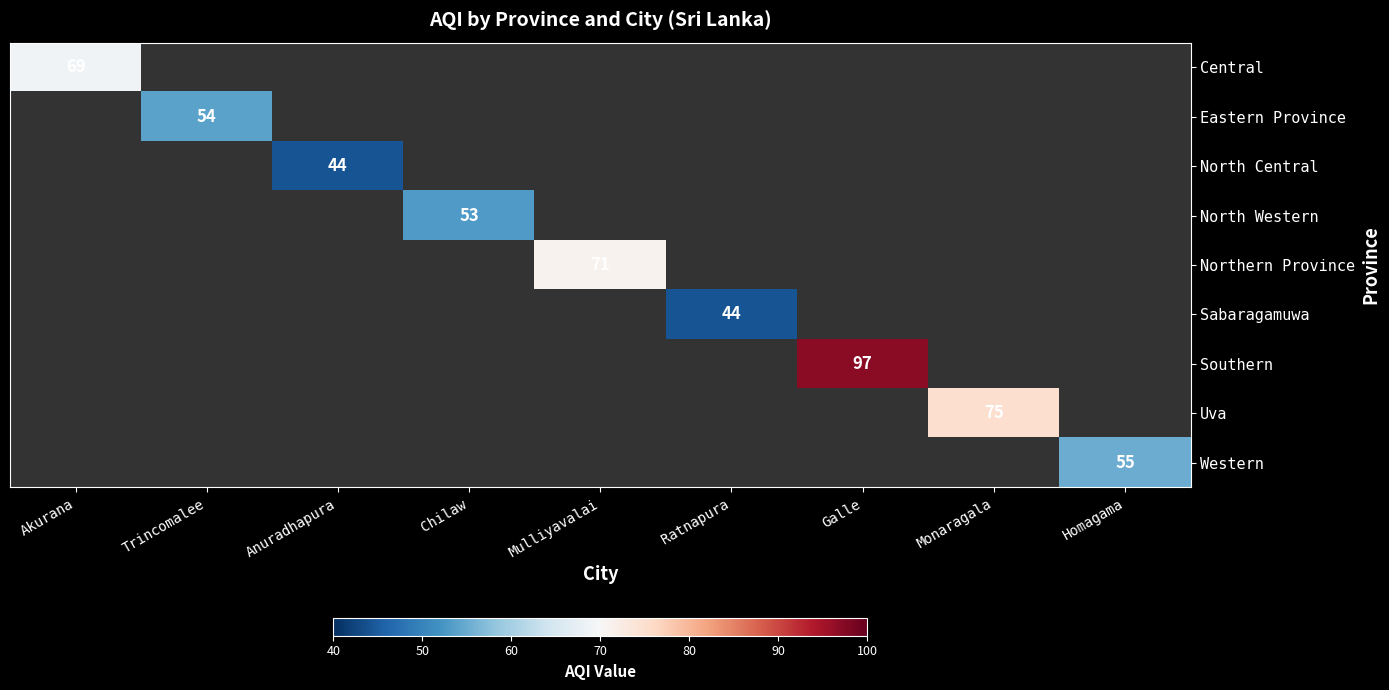

Which label corresponds to the smallest value in the chart?

Anuradhapura